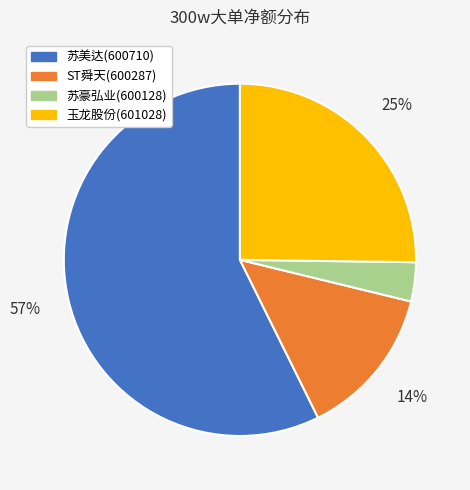

Do 苏豪弘业(600128) and 玉龙股份(601028) together represent more than half of the pie?

No